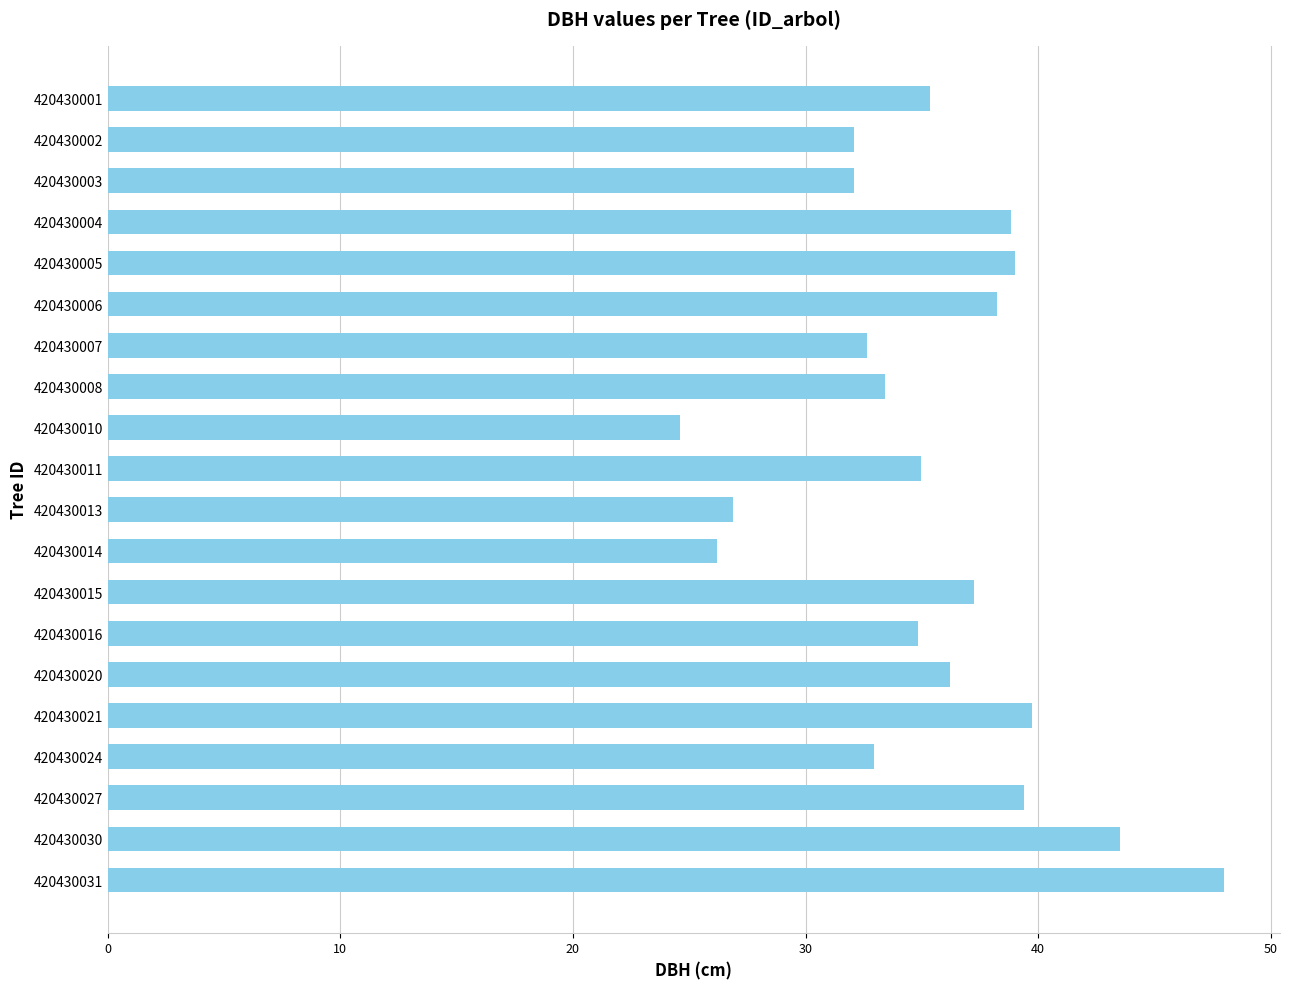

Does the chart contain any negative values?

No